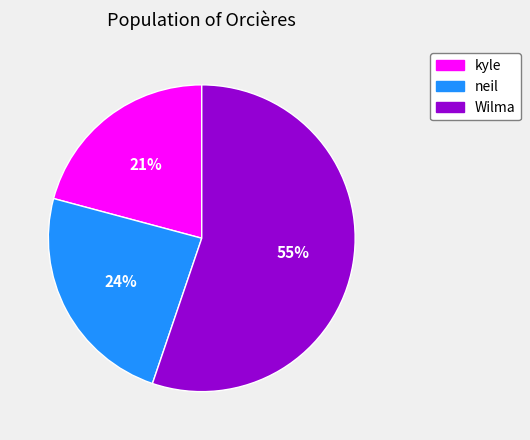

Combined, do neil and Wilma account for over 50%?

Yes